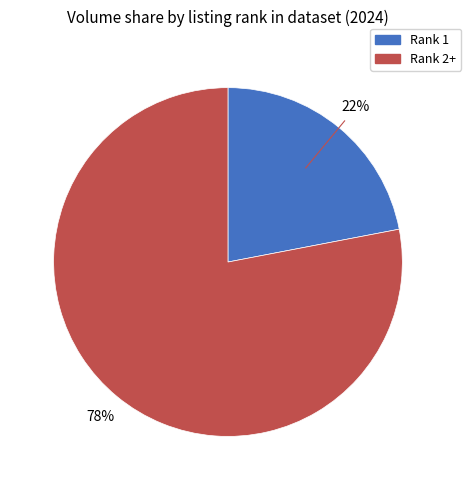

Which slice is the smallest?

Rank 1